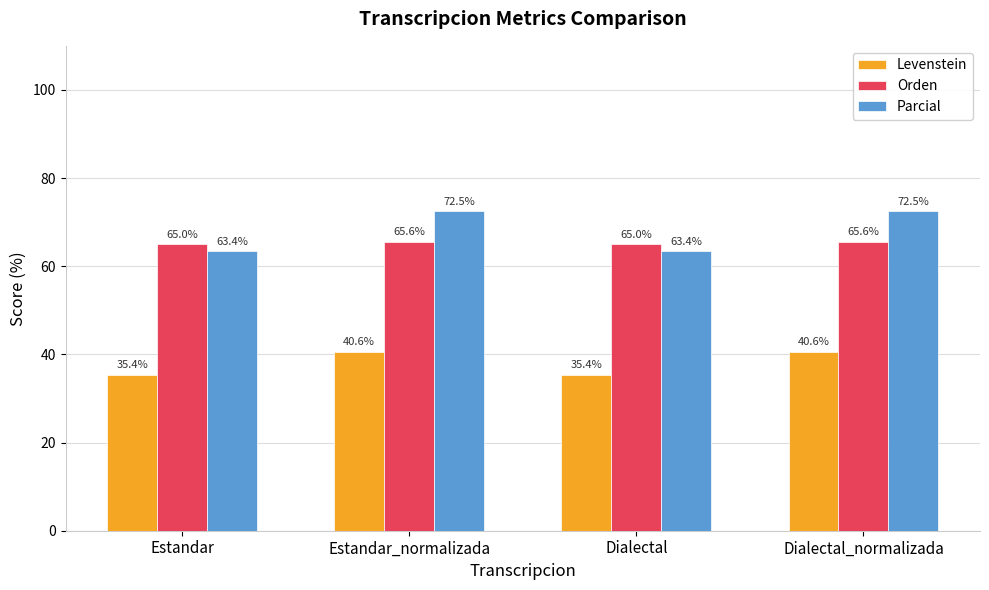

What is the highest value of the Levenstein series?

40.6